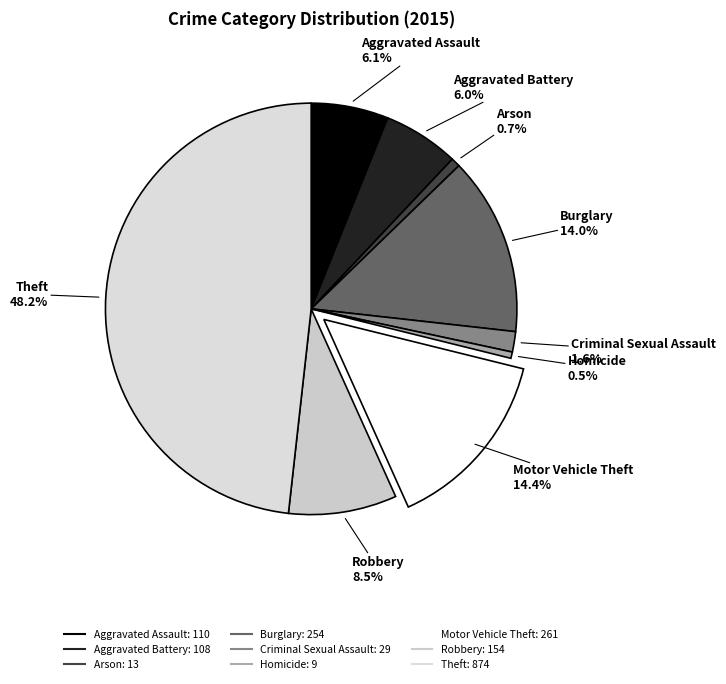

To the nearest percent, what portion does Burglary represent?

14%